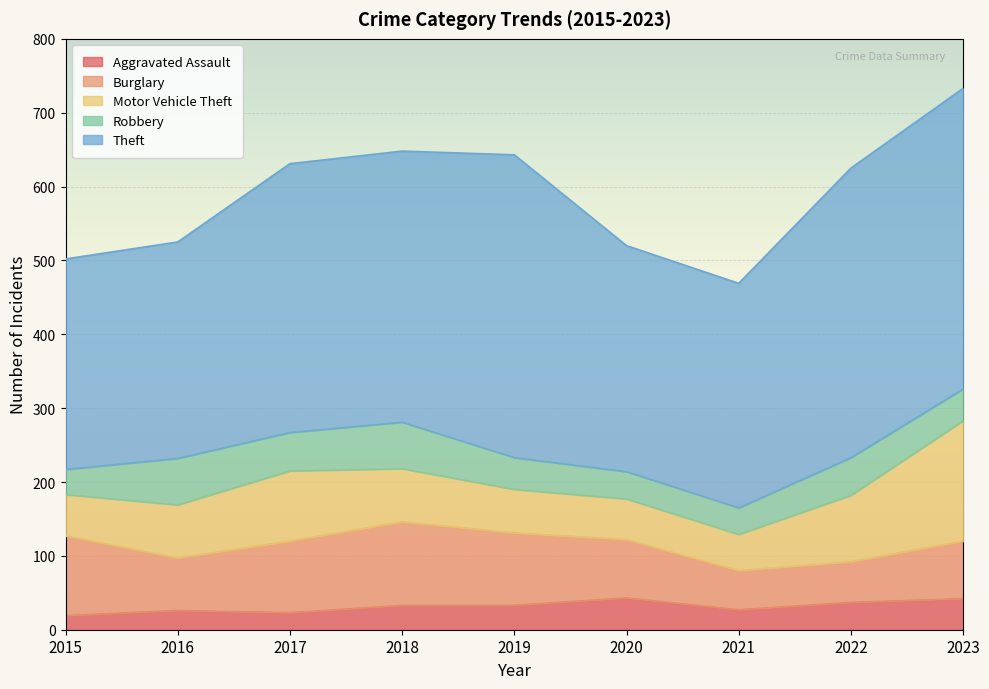

Between 2021 and 2016, which is larger?

2021